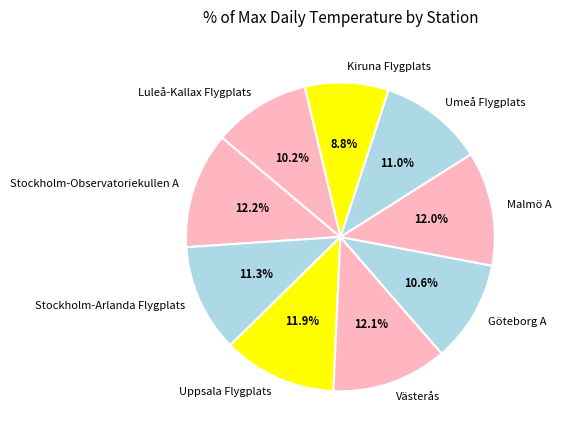

Approximately how many times larger is the value at Umeå Flygplats compared to Uppsala Flygplats?

0.9